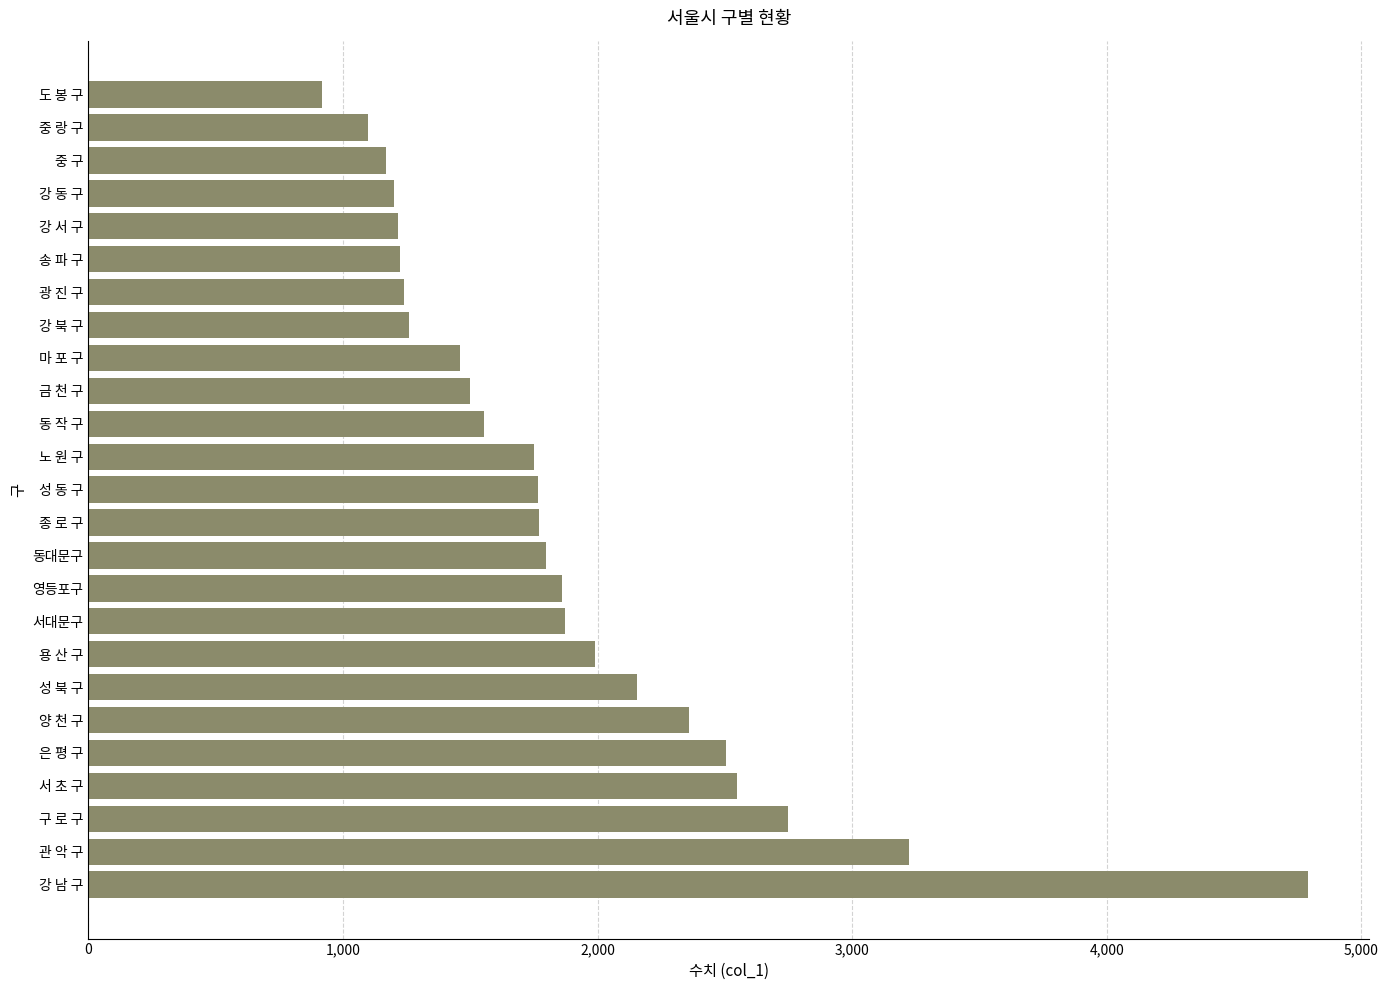

What is the difference between the second highest and second lowest values?

2125